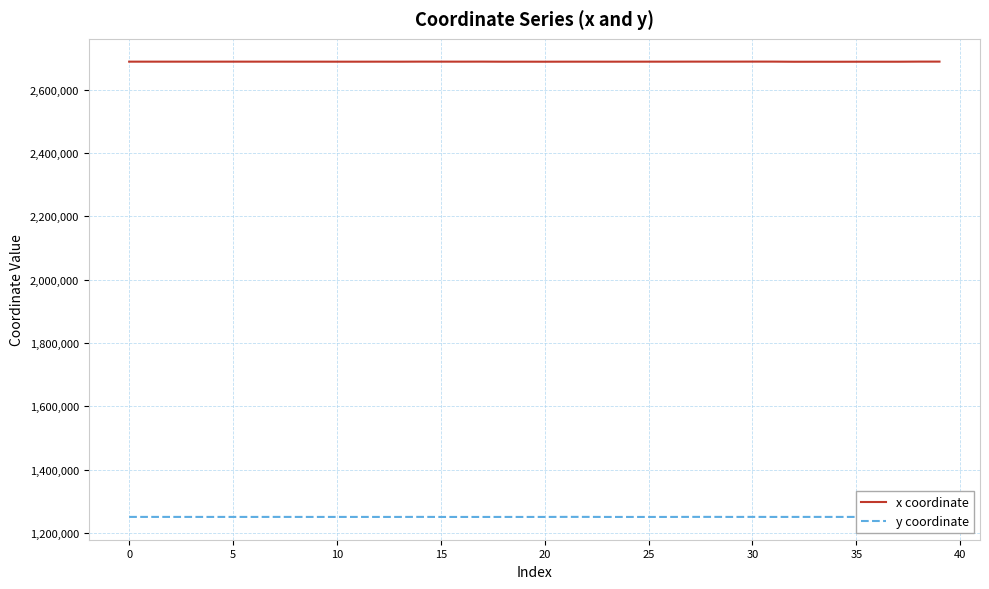

True or false: y coordinate and x coordinate cross at least once.

False